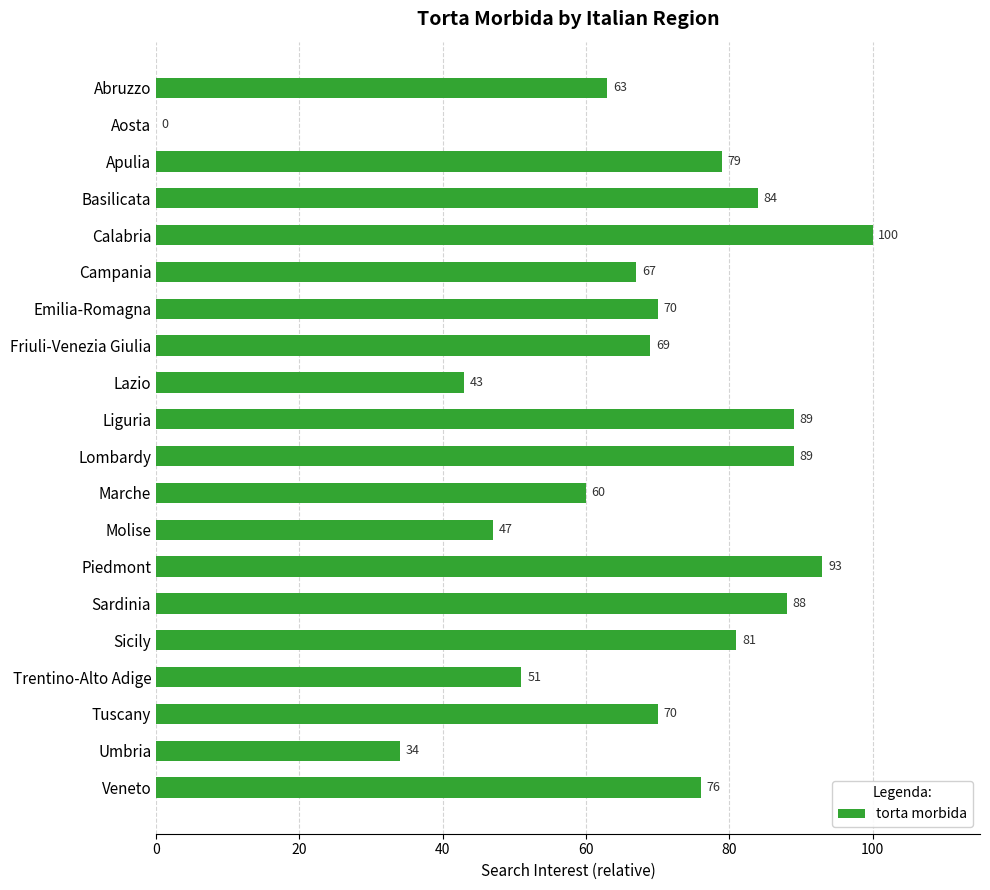

Reading top to bottom, extract all data points from this chart.

Abruzzo=63	Aosta=0	Apulia=79	Basilicata=84	Calabria=100	Campania=67	Emilia-Romagna=70	Friuli-Venezia Giulia=69	Lazio=43	Liguria=89	Lombardy=89	Marche=60	Molise=47	Piedmont=93	Sardinia=88	Sicily=81	Trentino-Alto Adige=51	Tuscany=70	Umbria=34	Veneto=76